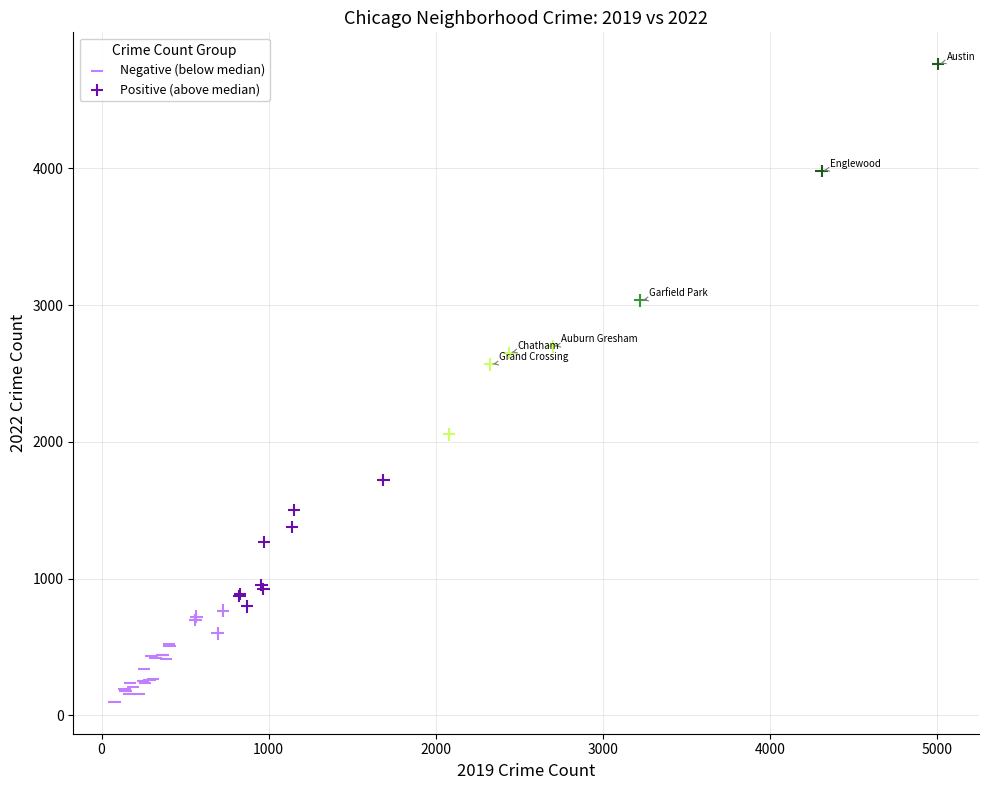

Which series contains the highest Y value?

Positive (above median)